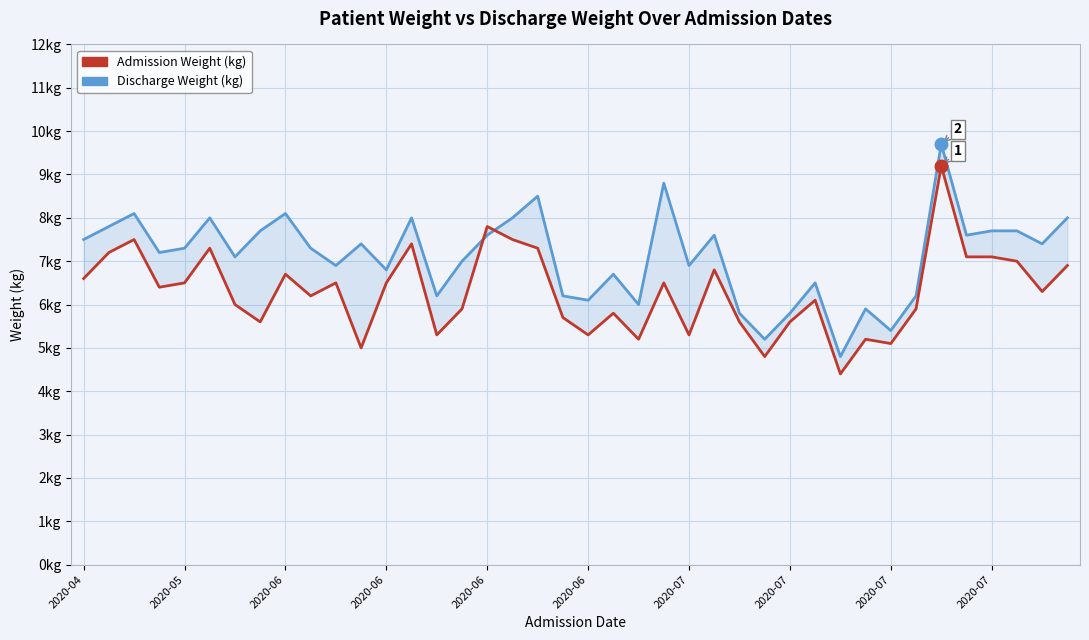

At which label does Admission Weight (kg) reach its minimum?

30